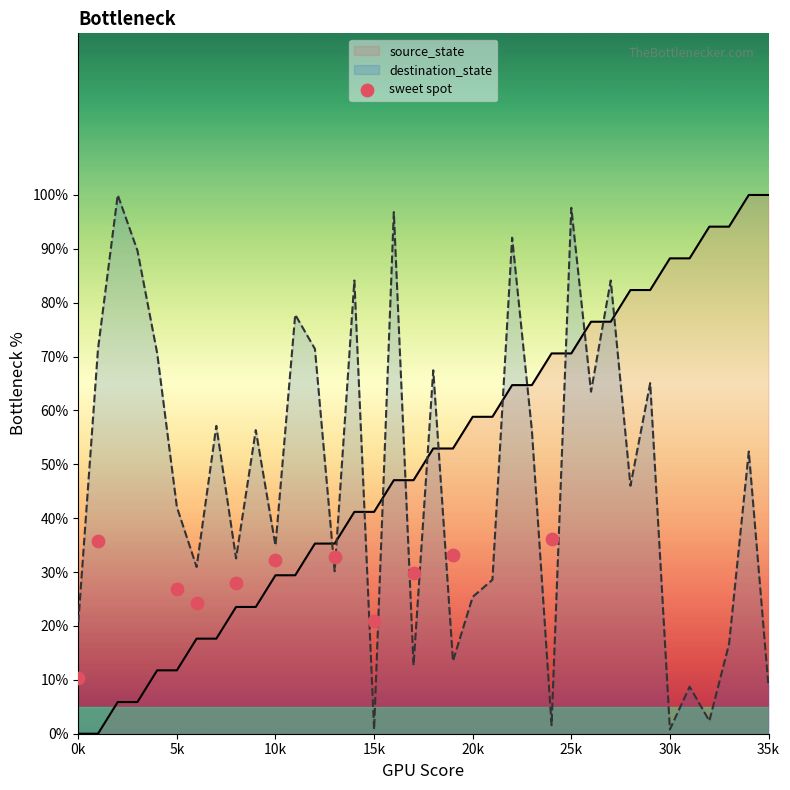

How many times do source_state and destination_state cross each other?

13